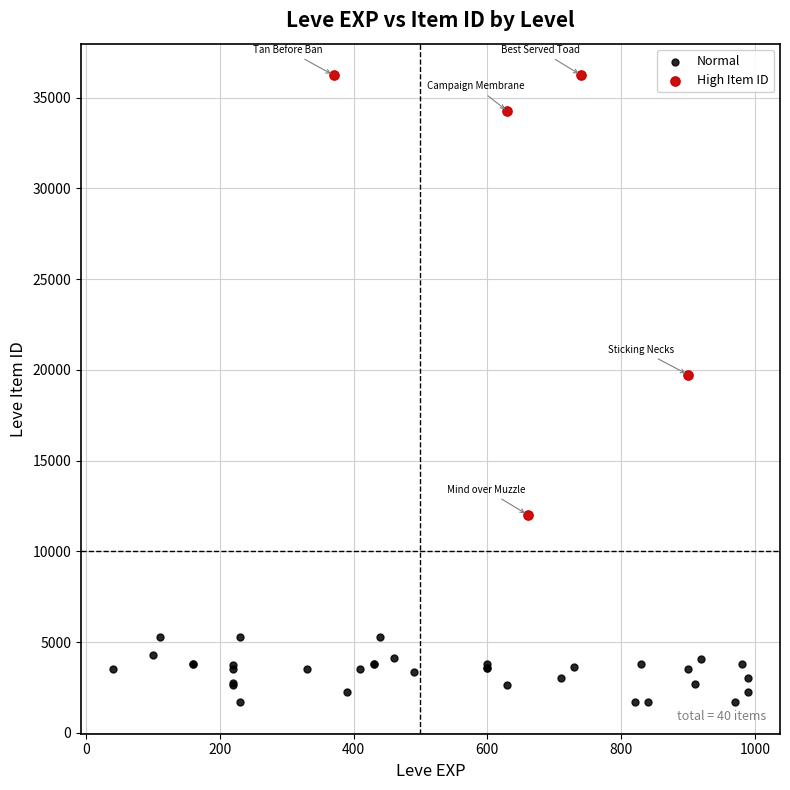

Which series reaches the minimum Y coordinate?

Normal